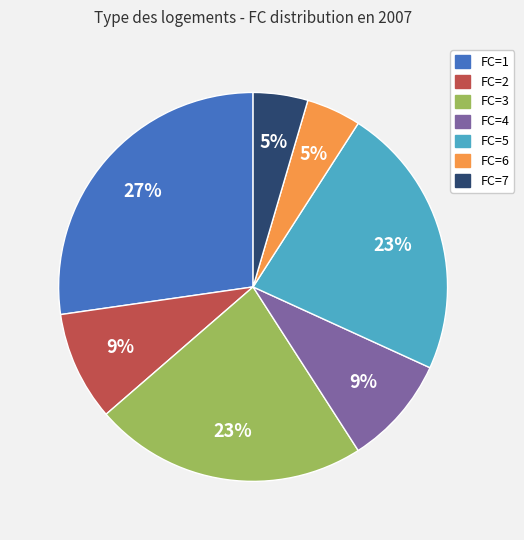

Which has a higher value, FC=3 or FC=4?

FC=3